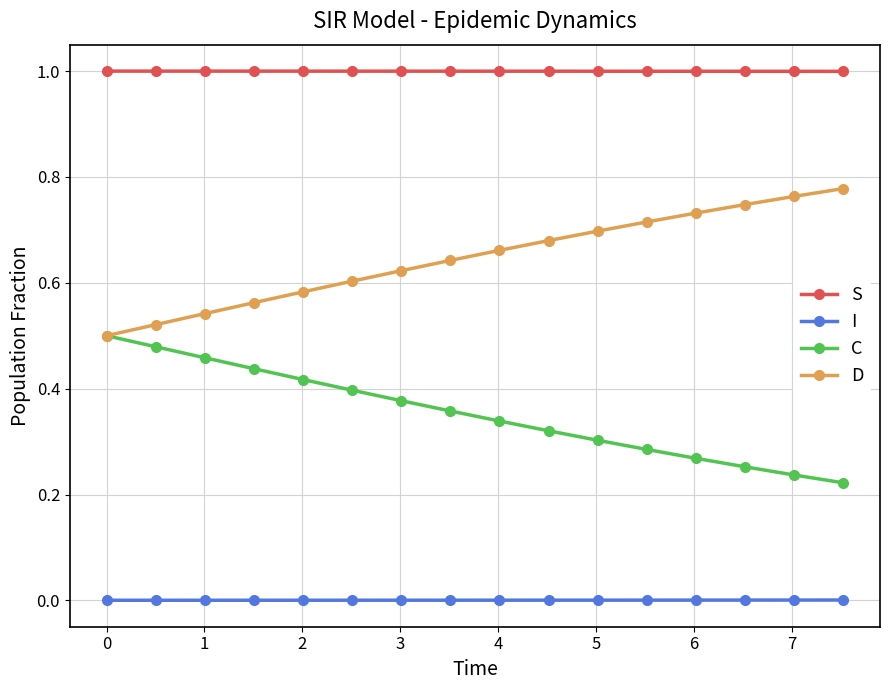

Does the chart have visible grid lines?

Yes